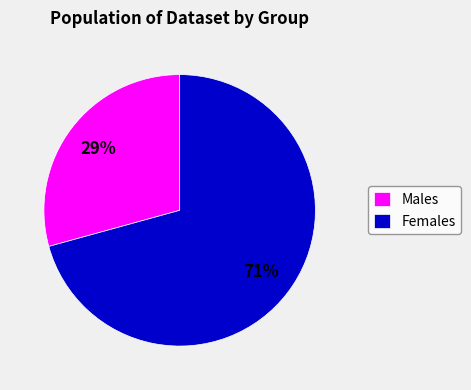

Which has a higher value, Females or Males?

Females